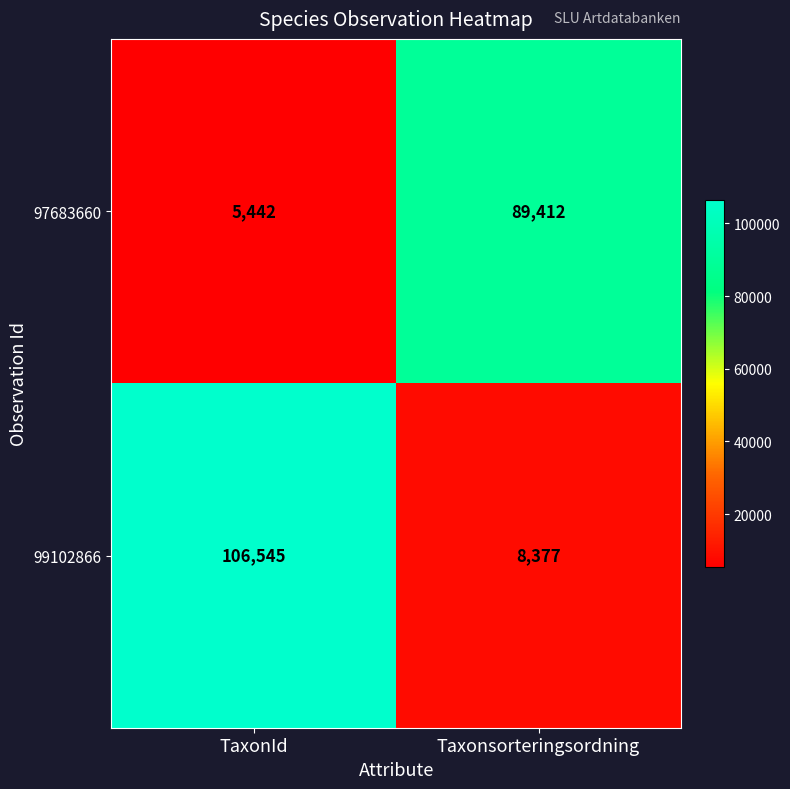

Between TaxonId and Taxonsorteringsordning, which series saw the biggest shift?

99102866